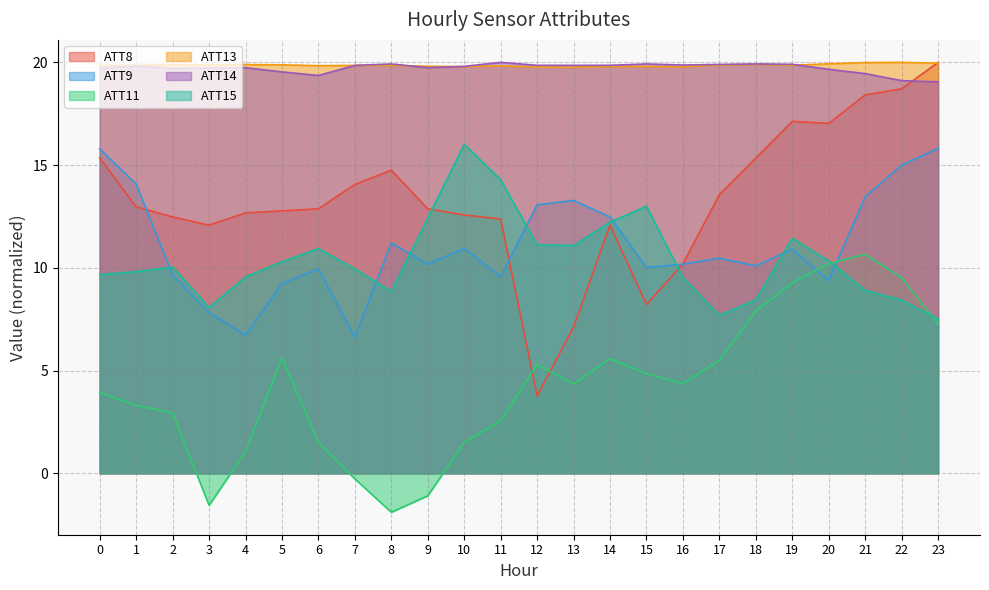

Is it true that ATT9 equals 4.2 at 7?

False